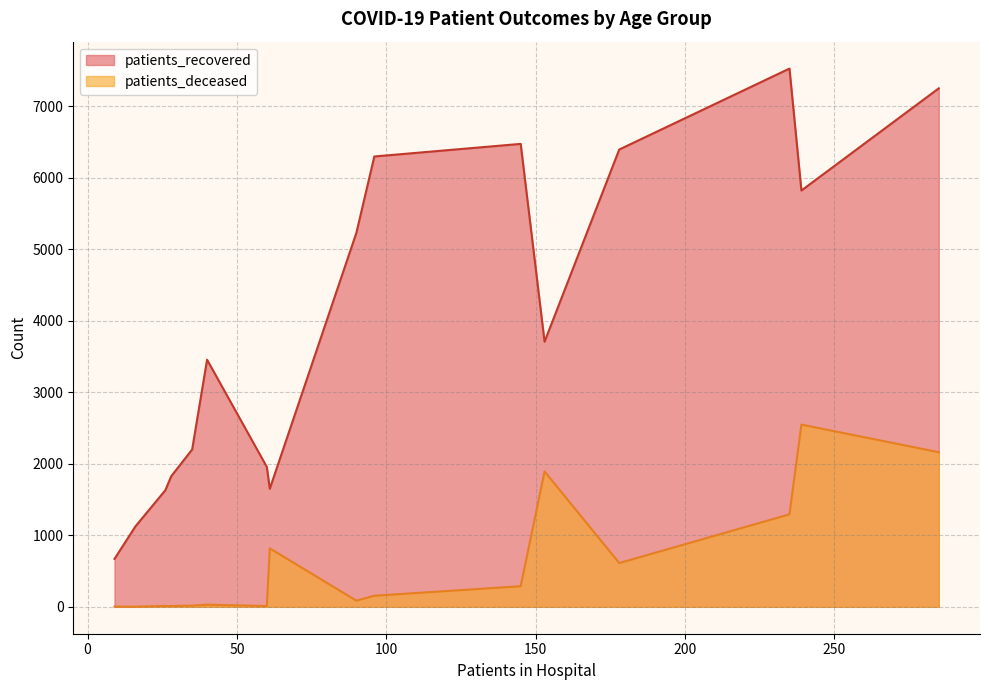

Between 40 - 44 and 65 - 69, which is larger?

65 - 69